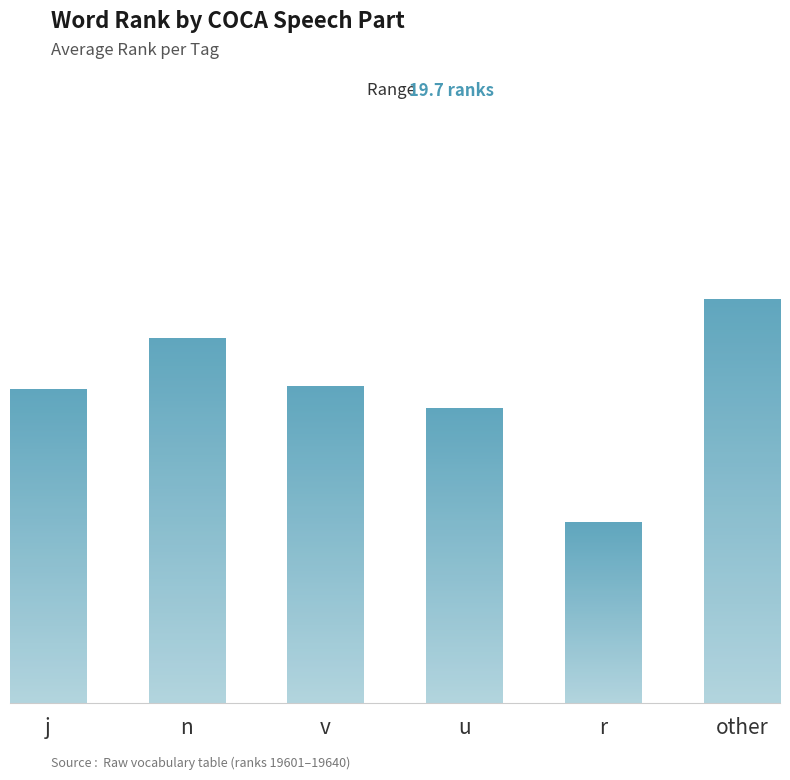

What is the value of the 1st bar from the left?

19620